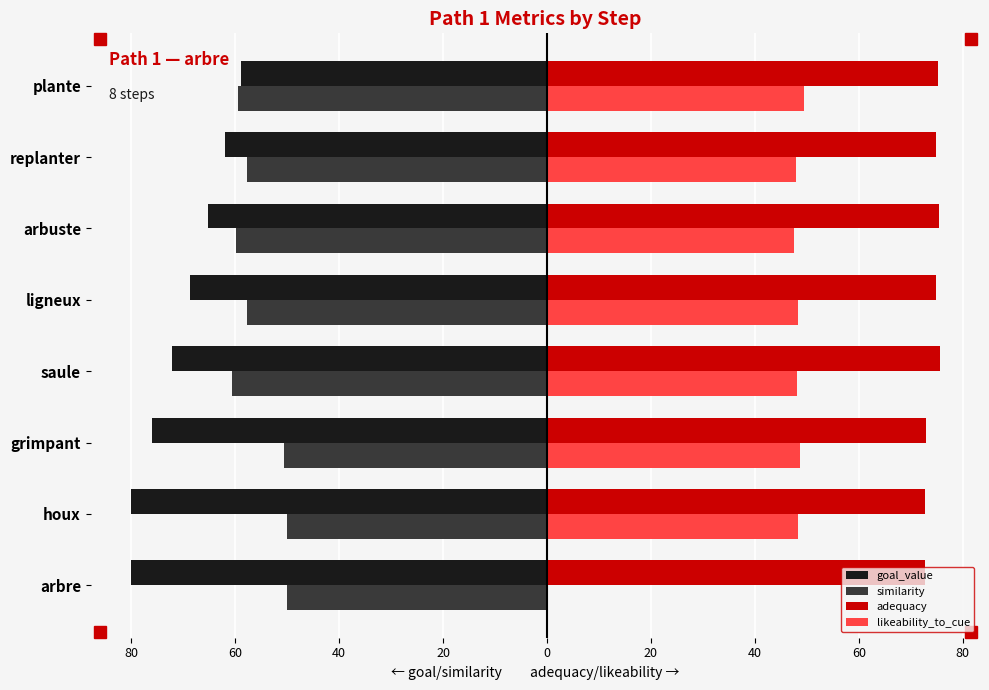

What are all the series names shown in the legend?

goal_value, similarity, adequacy, likeability_to_cue